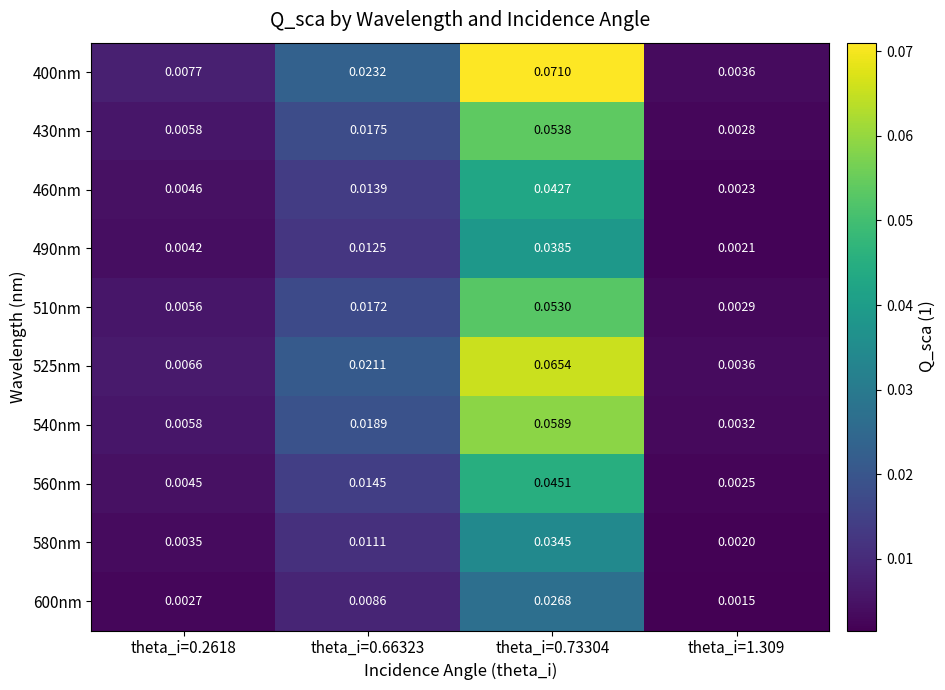

Is the value of 560nm at theta_i=0.66323 greater than the value of 460nm at theta_i=0.2618?

Yes